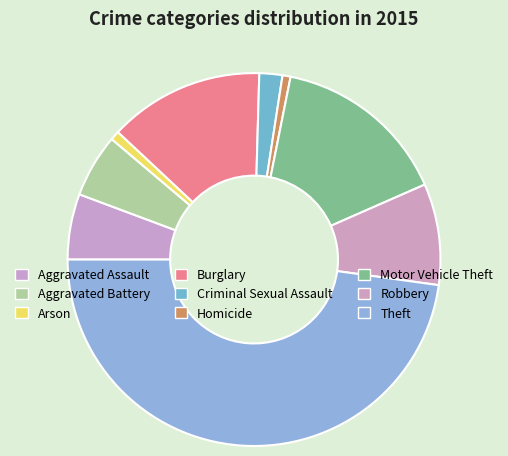

True or false: Aggravated Assault accounts for 1% of the total.

False